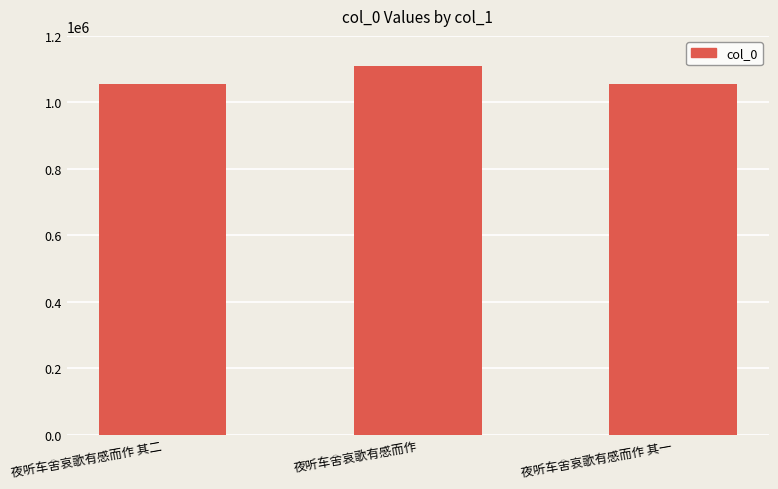

How many values are below 1056628?

1